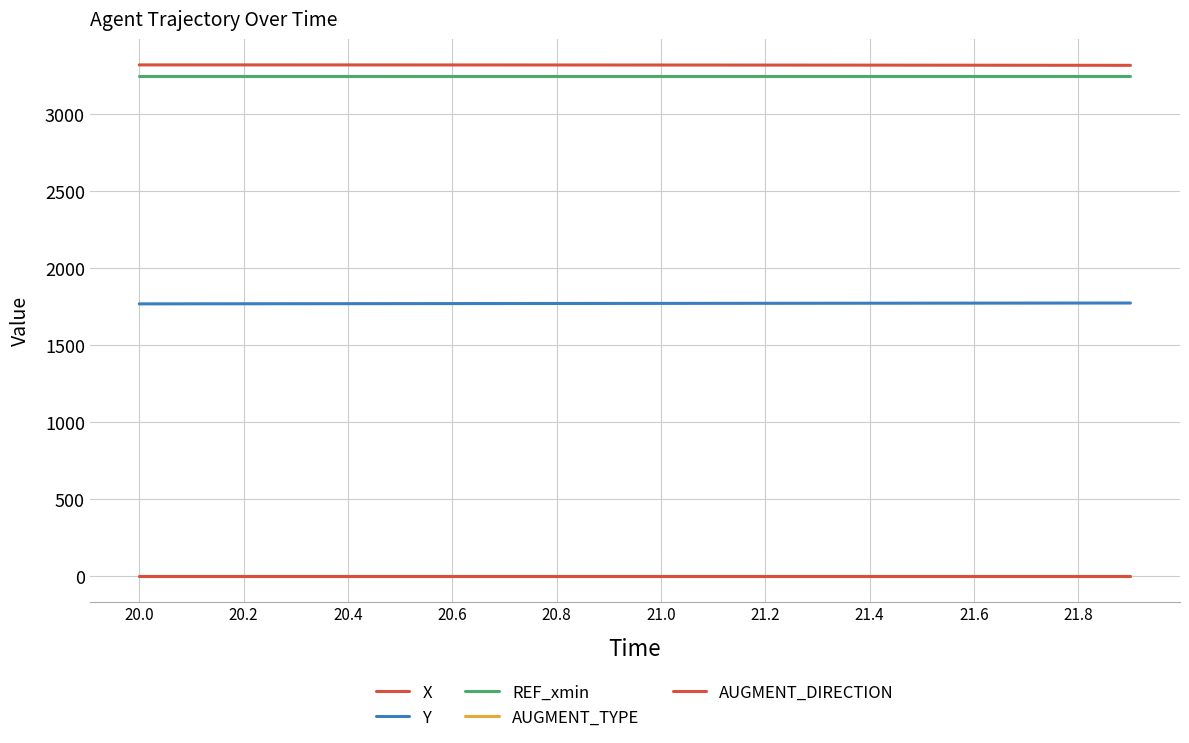

What is the value of the X point at the 20th from the left?

3318.6